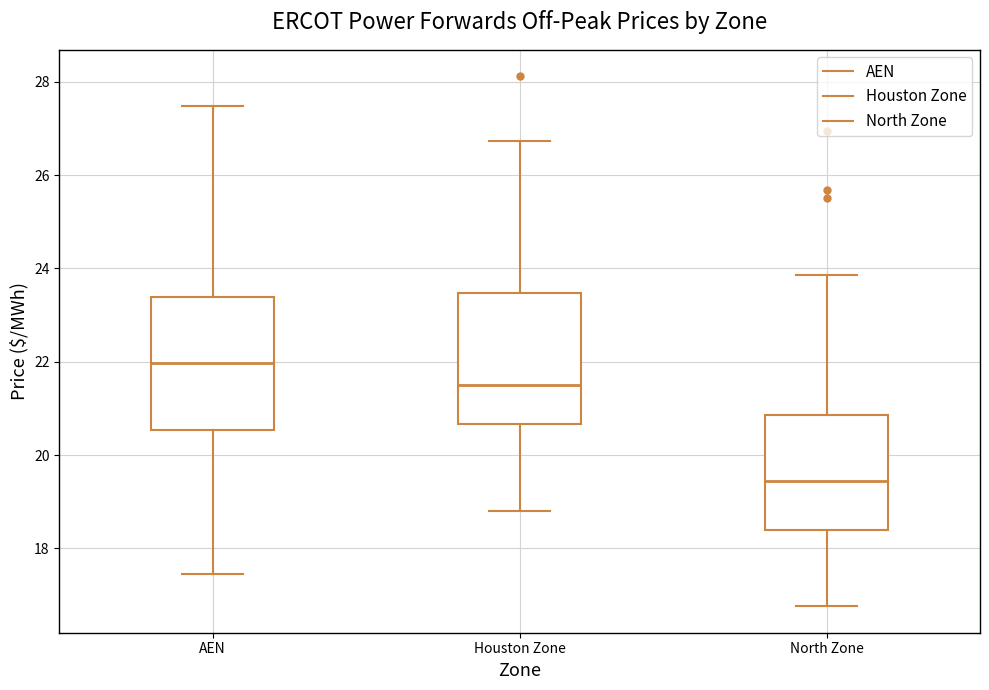

Reading left to right, transcribe this box plot: for each box, give where its median line is, the range the box spans, and where its two whiskers end, as read against the y-axis. The values are not printed on the chart, so give them approximately, as read against the axis.

AEN: median 22.0, box 20.6 to 23.4, whiskers 17.4 to 27.4
Houston Zone: median 21.6, box 20.6 to 23.4, whiskers 18.8 to 26.8
North Zone: median 19.4, box 18.4 to 20.8, whiskers 16.8 to 23.8